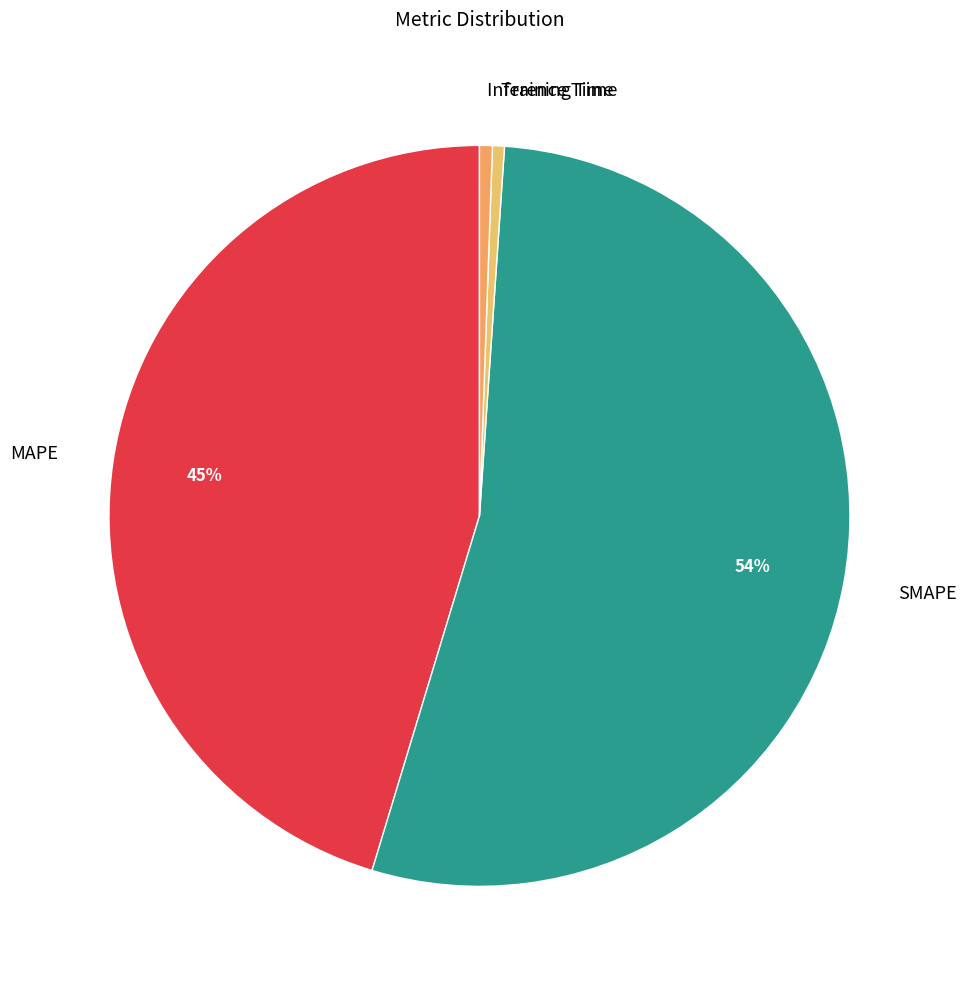

To the nearest percent, what percentage of the pie is Inference Time?

1%